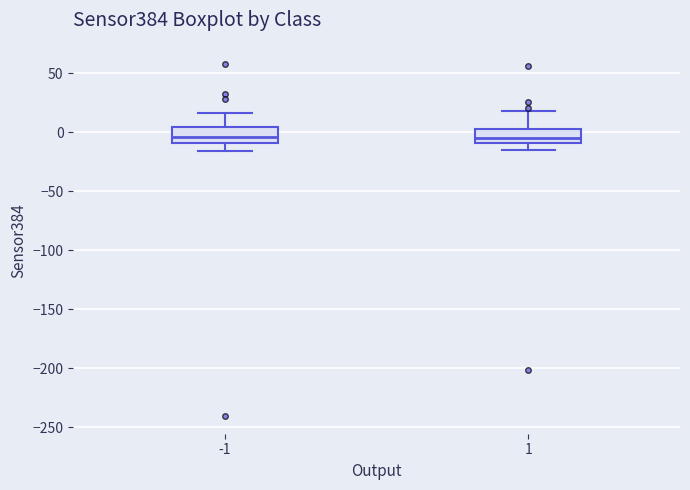

Reading left to right, transcribe this box plot: for each box, give where its median line is, the range the box spans, and where its two whiskers end, as read against the y-axis. The values are not printed on the chart, so give them approximately, as read against the axis.

-1: median -5, box -10 to 5, whiskers -15 to 15
1: median -5, box -10 to 5, whiskers -15 to 20